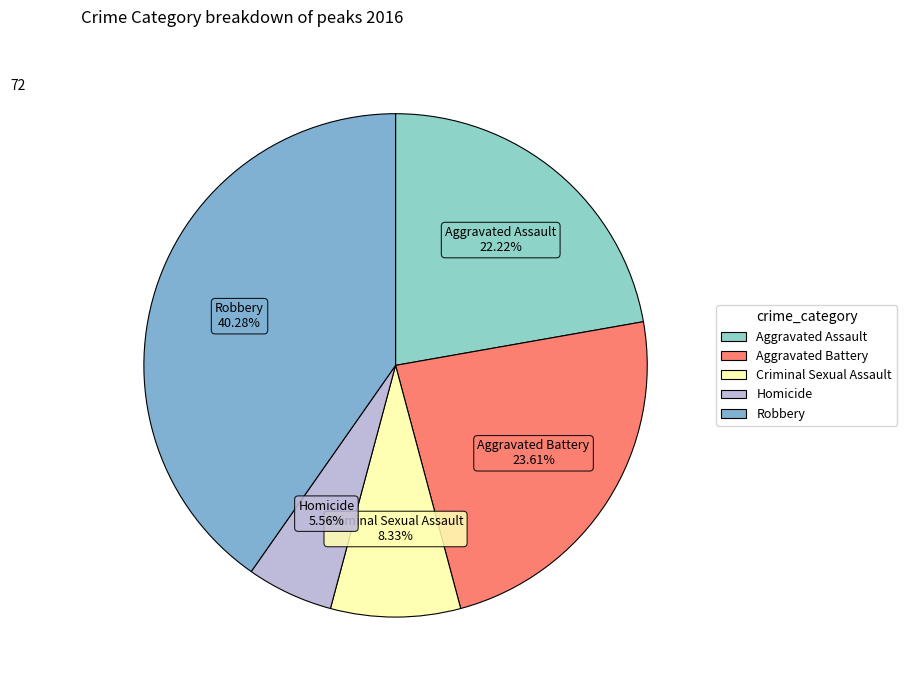

To the nearest percent, what is the difference between the largest and smallest slice percentages?

35%